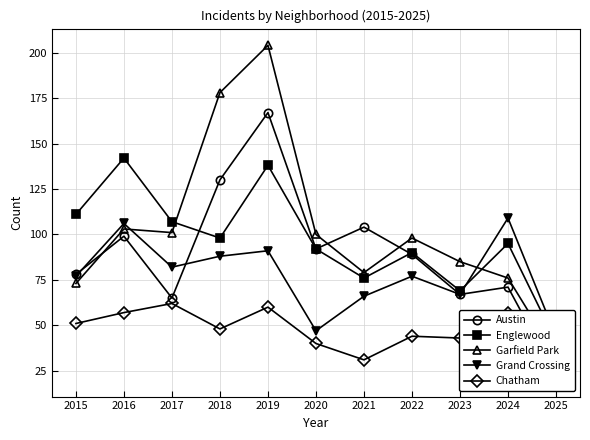

What is the value of the Chatham point at the 11th from the left?

20